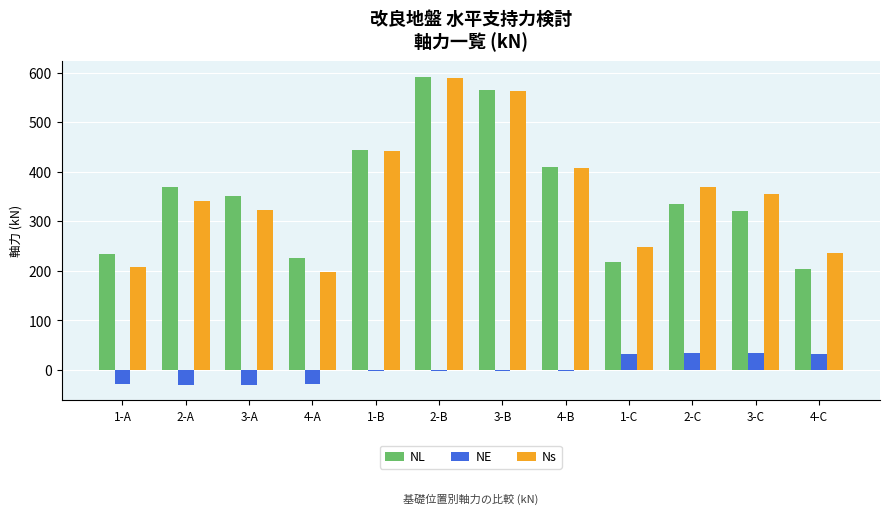

The Ns series shows 432 at 1-C. True or false?

False